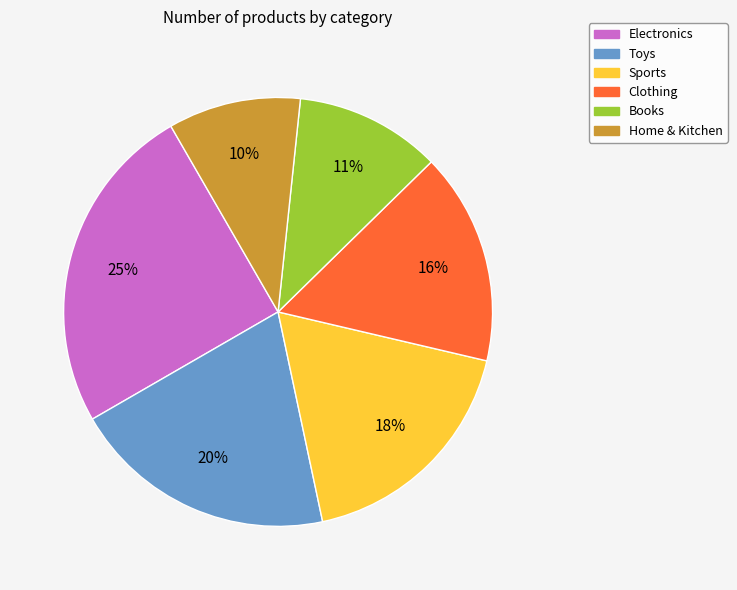

Which slice is the largest?

Electronics